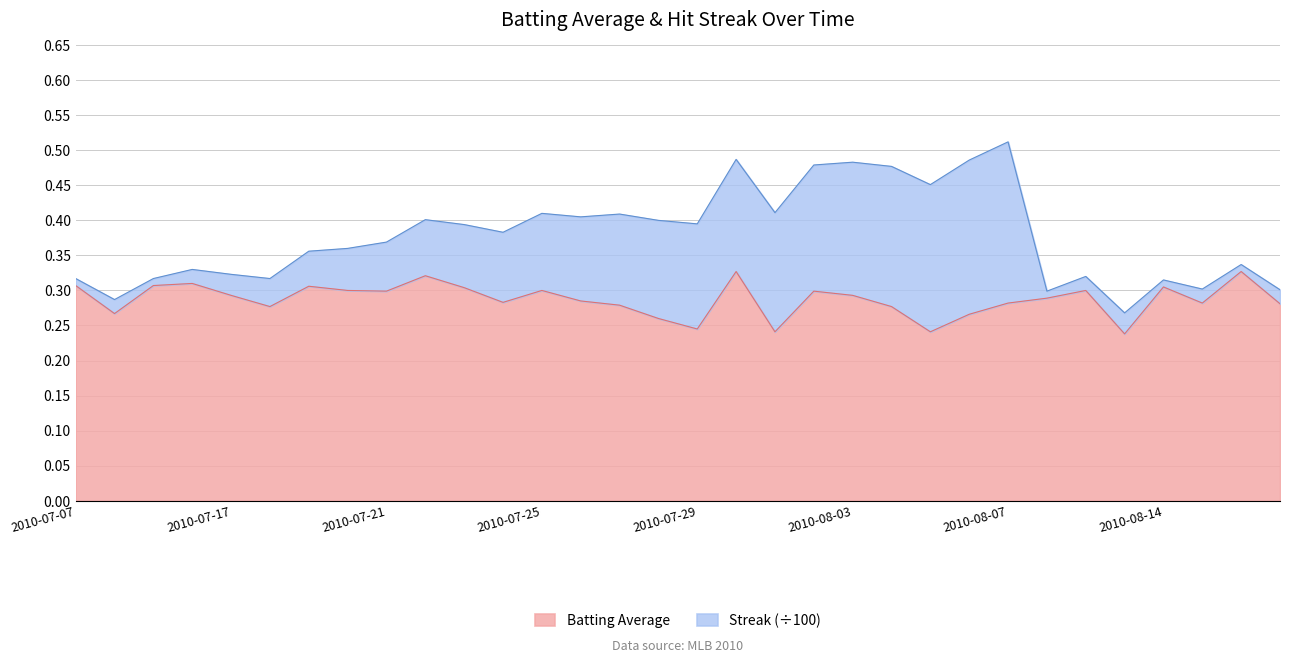

Does the chart display data point markers on the line(s)?

No